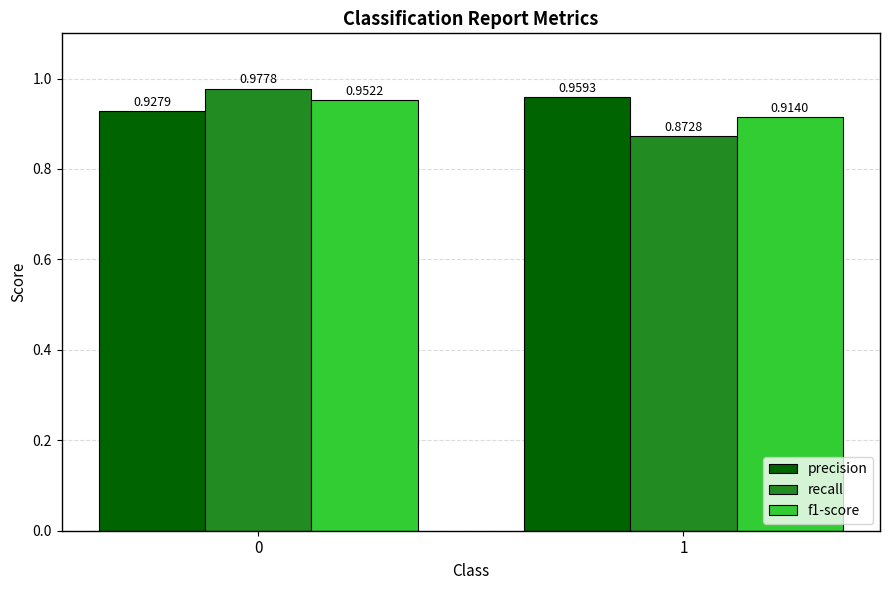

Between 0 and 1, which series saw the biggest shift?

recall